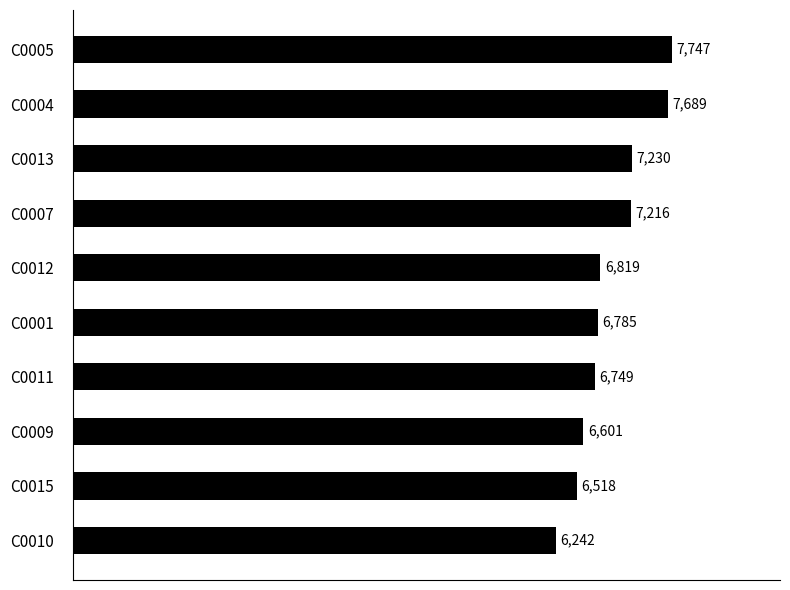

Rank the categories by value from highest to lowest.

C0005, C0004, C0013, C0007, C0012, C0001, C0011, C0009, C0015, C0010